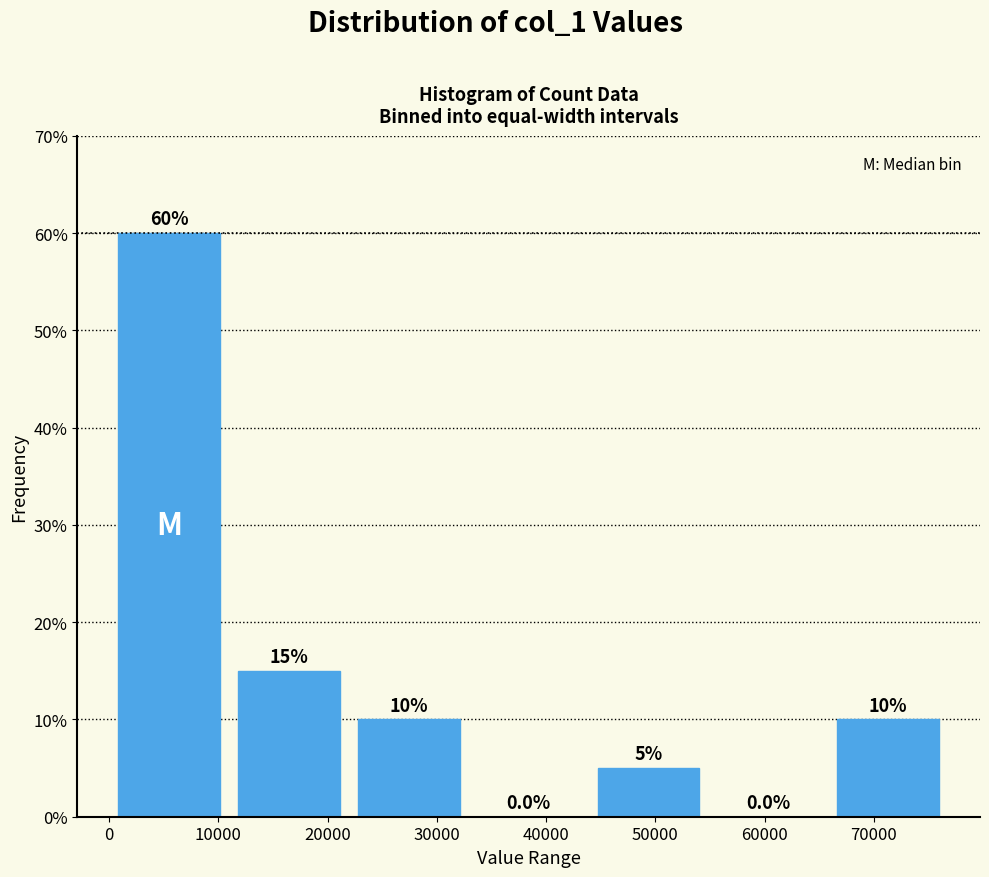

Over which range of the x-axis is the bar tallest?

0 to 11000